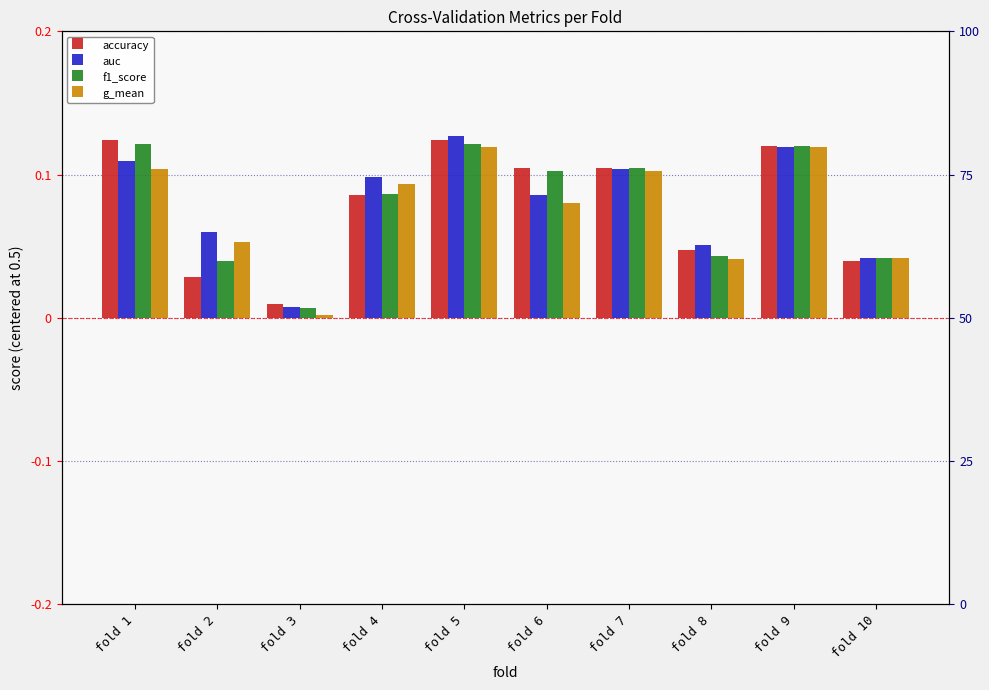

The value of g_mean at fold 2 is 0.2. True or false?

False